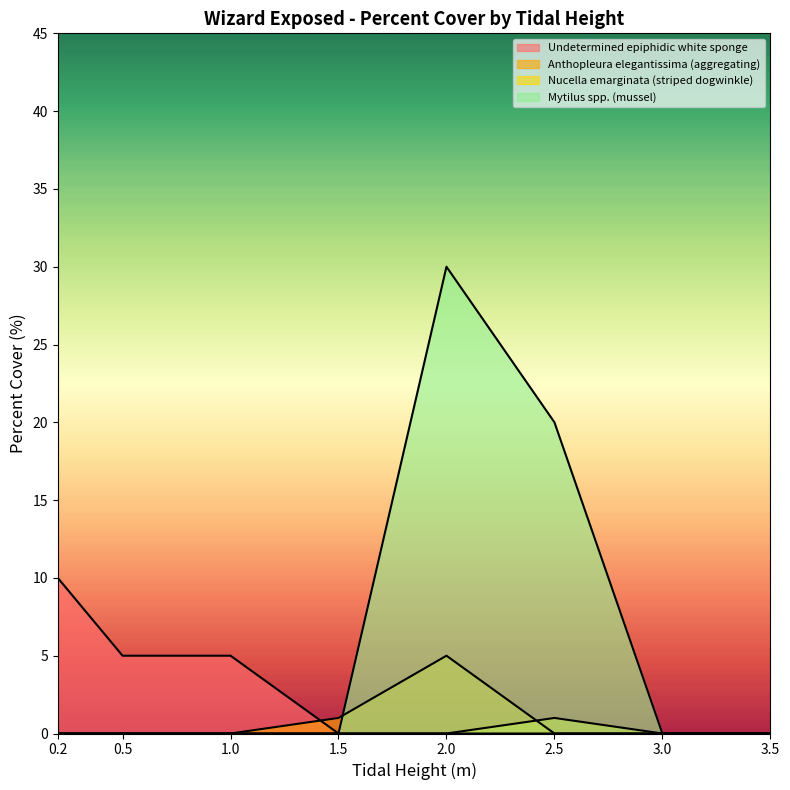

How many distinct data groups are displayed?

4